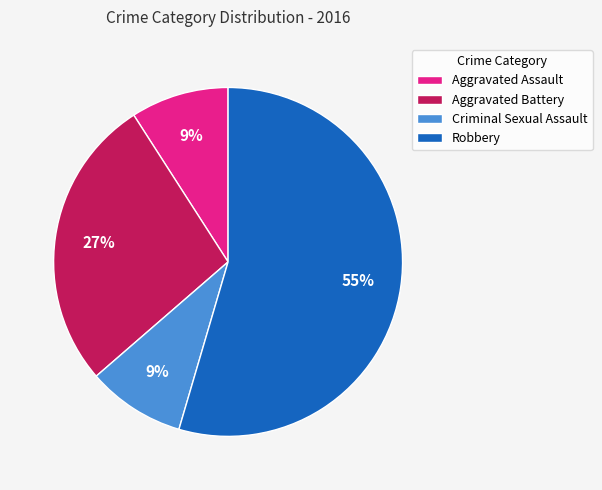

Does any single category account for the majority?

Yes